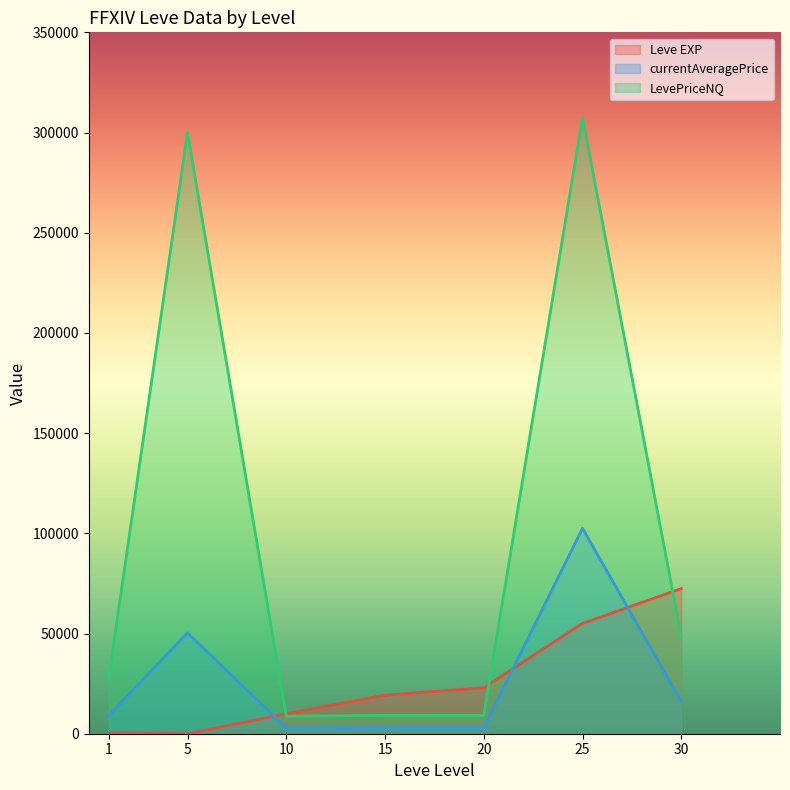

What is the smallest value displayed?

6.0